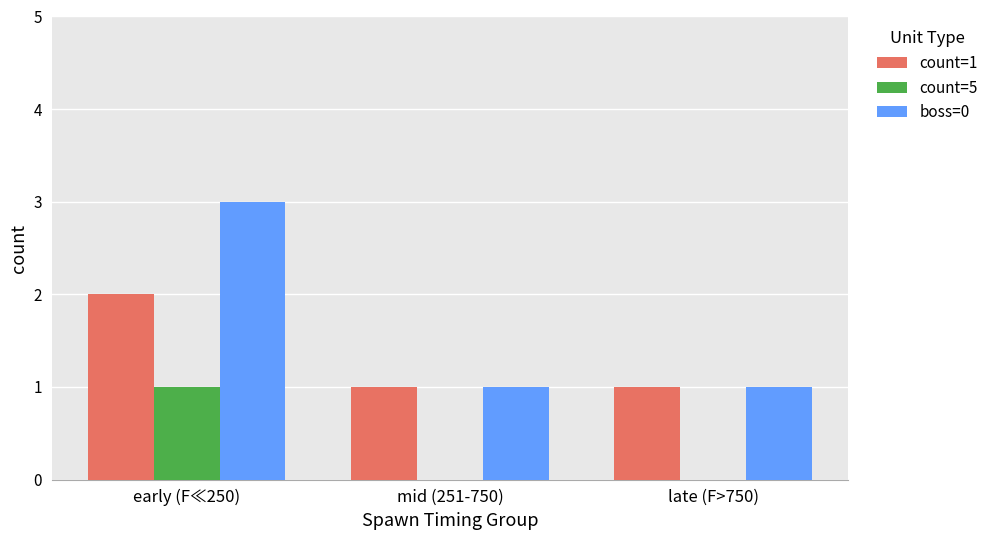

What is the sum of all count=5 values?

1